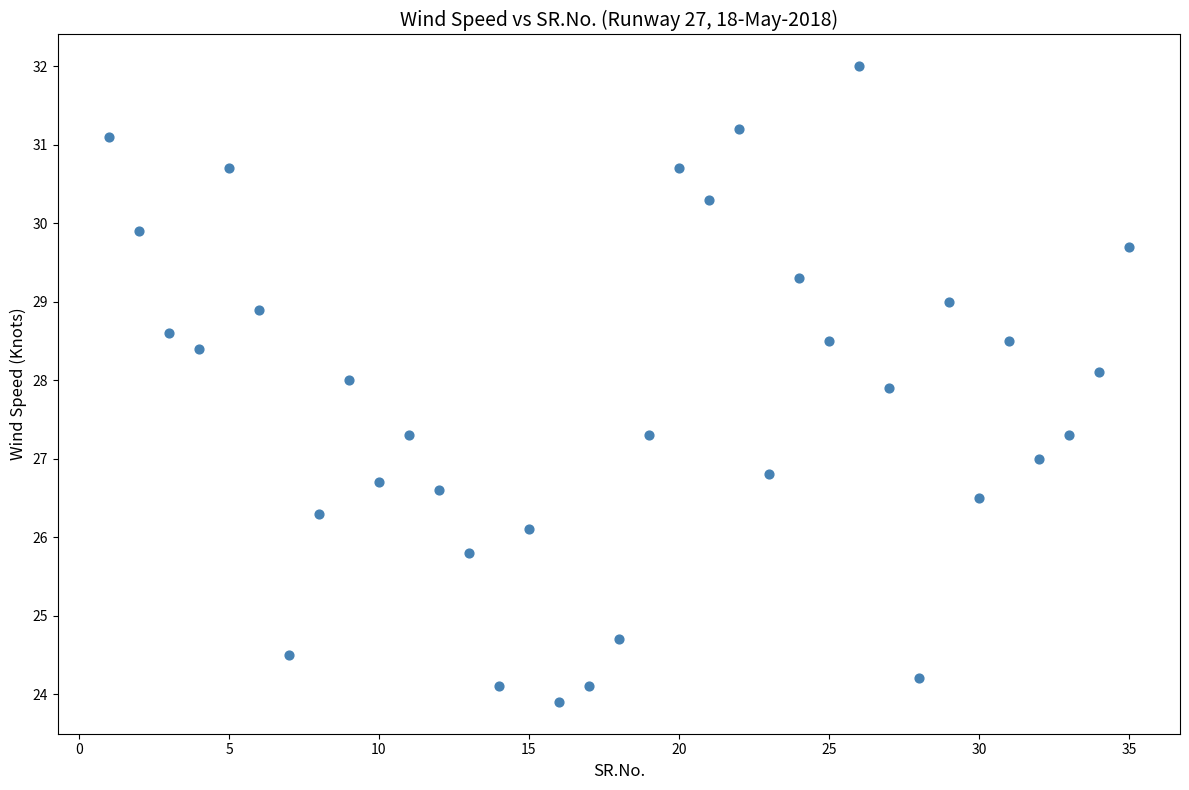

What is the range of X values (max minus min)?

34.0